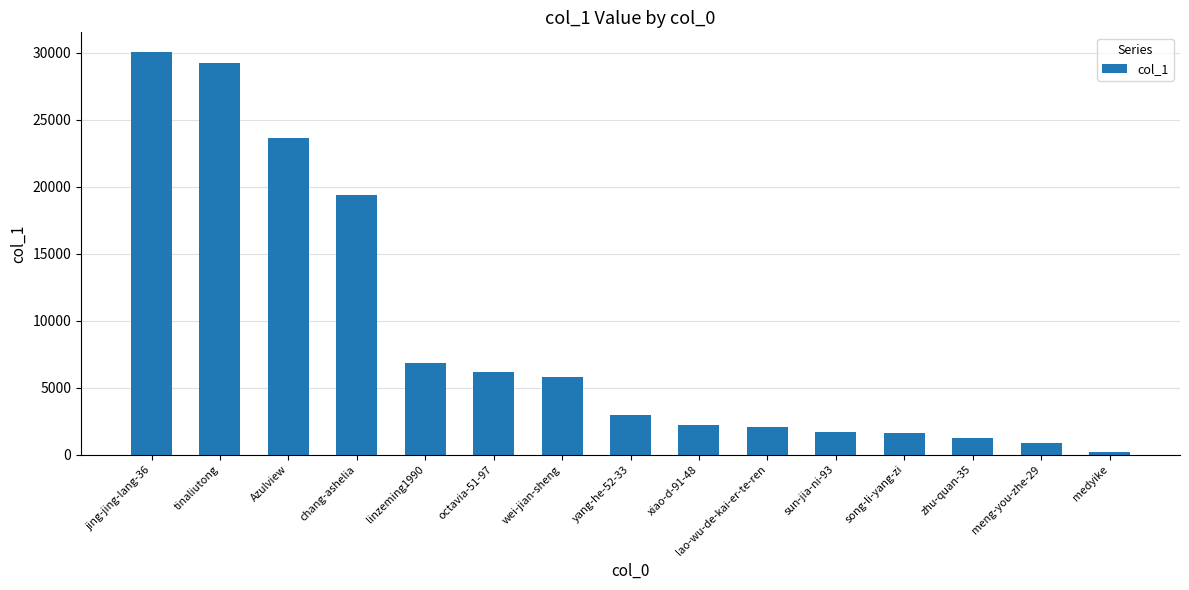

What is the label of the 9th bar from the right?

wei-jian-sheng